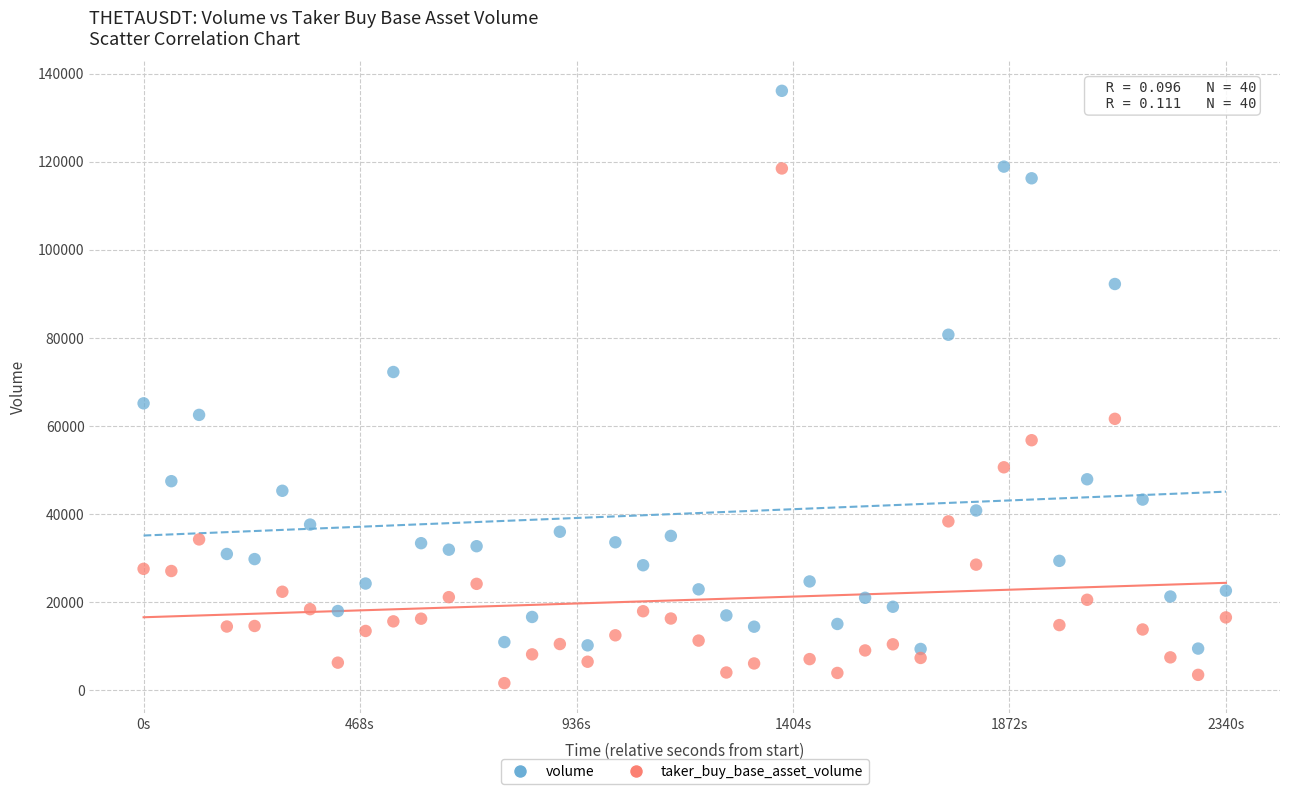

Across all data points, what is the range of X values (max minus min)?

2340000.0